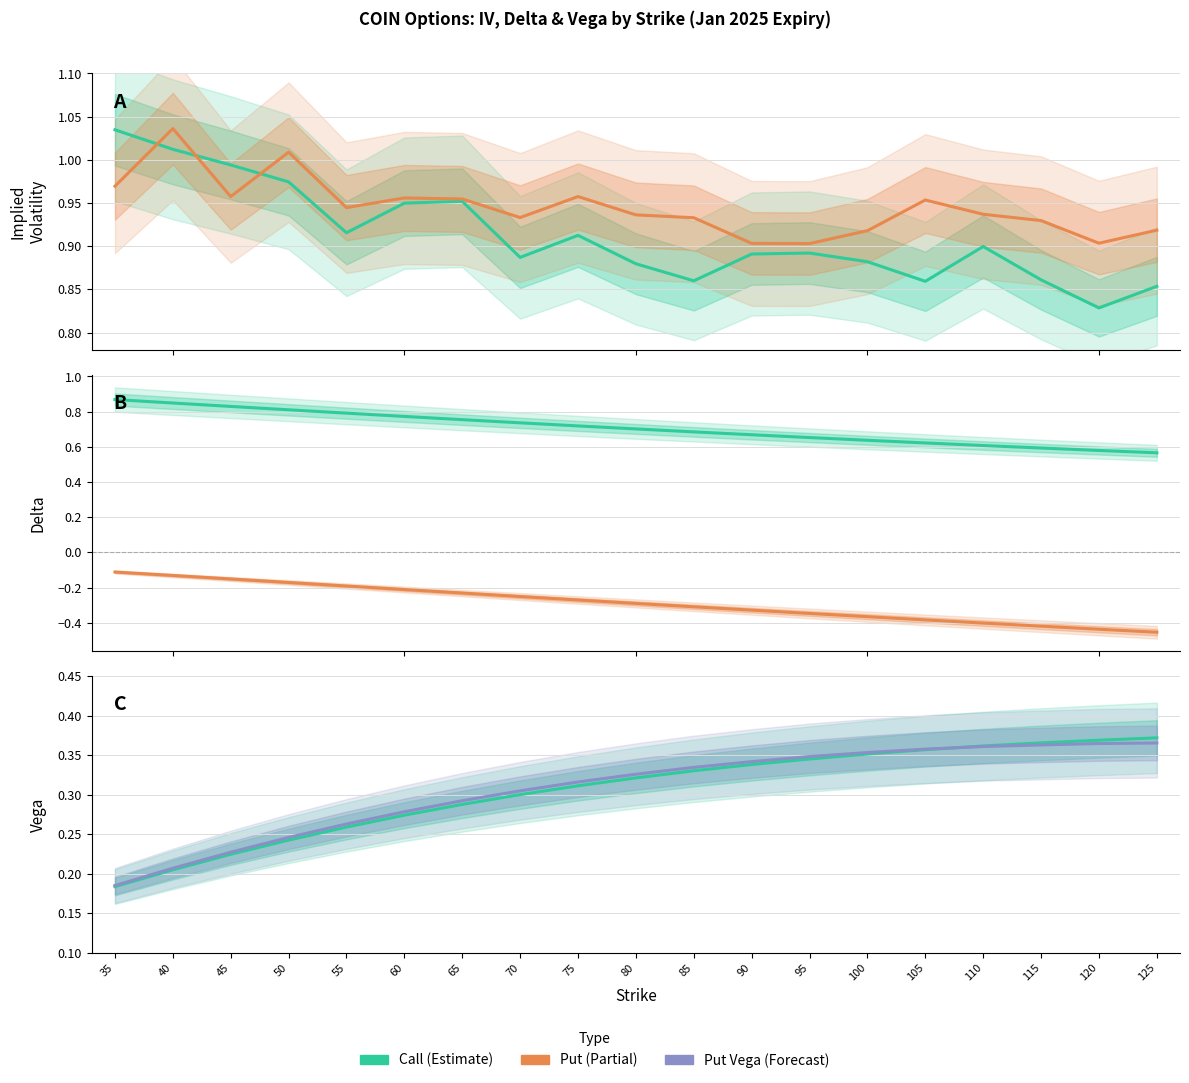

What is the value of the Delta Call point at the 15th from the left?

0.6